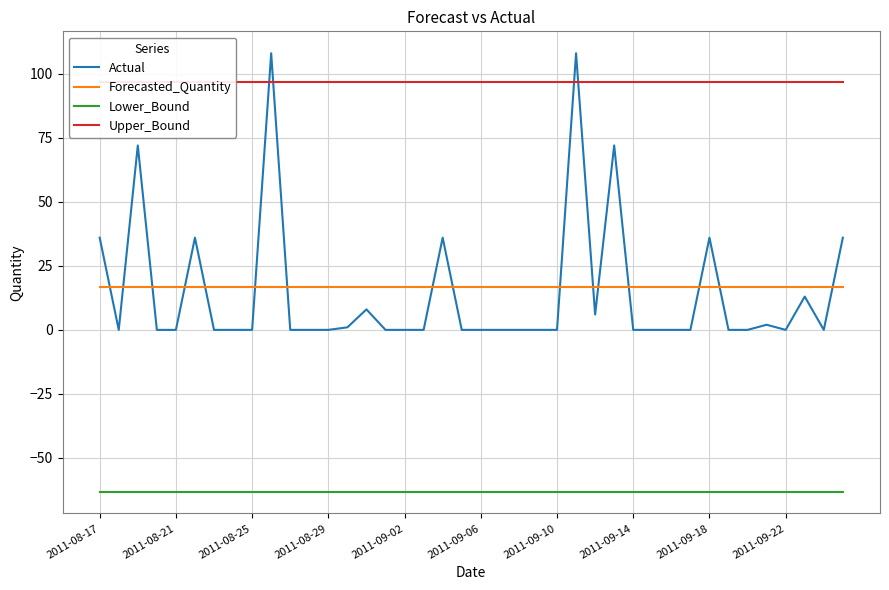

How many positive values does the Actual series have?

14